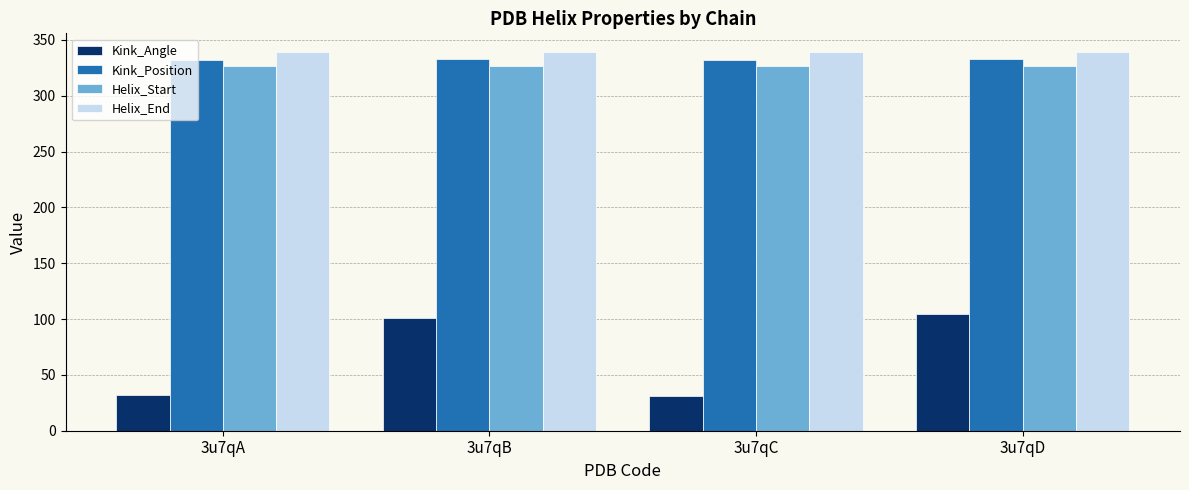

True or false: Helix_End has a value of 339.0 at 3u7qD.

True